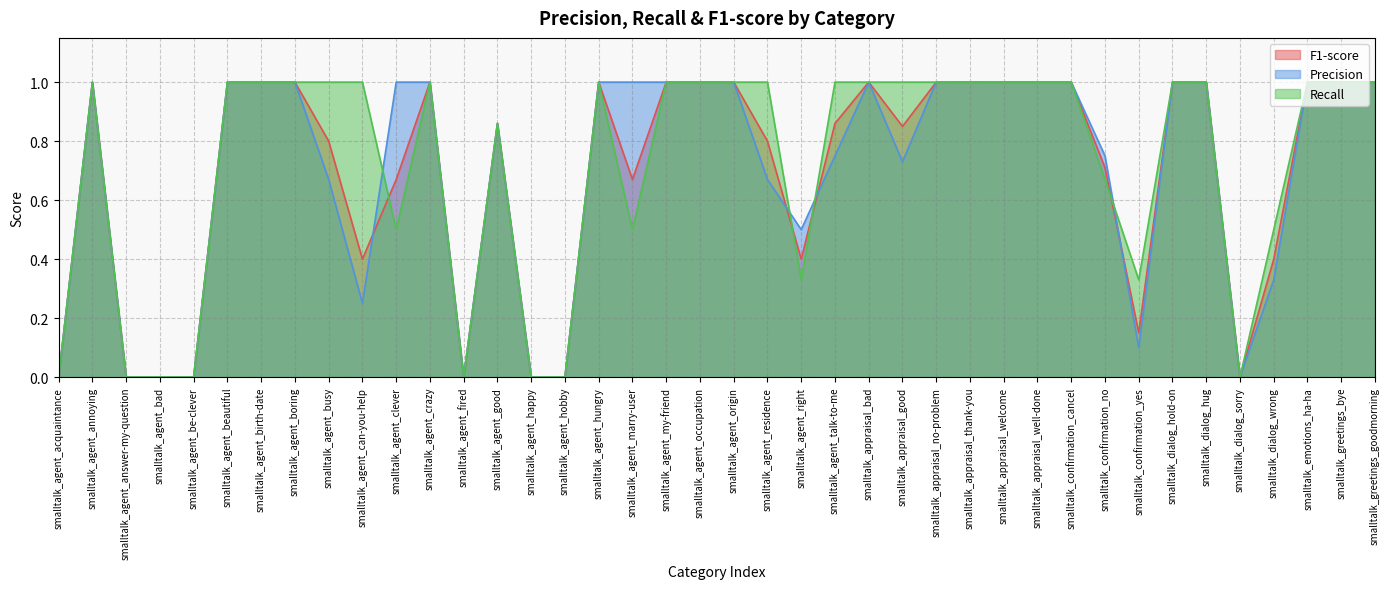

What is the difference between the second highest and second lowest values in the F1-score series?

1.0